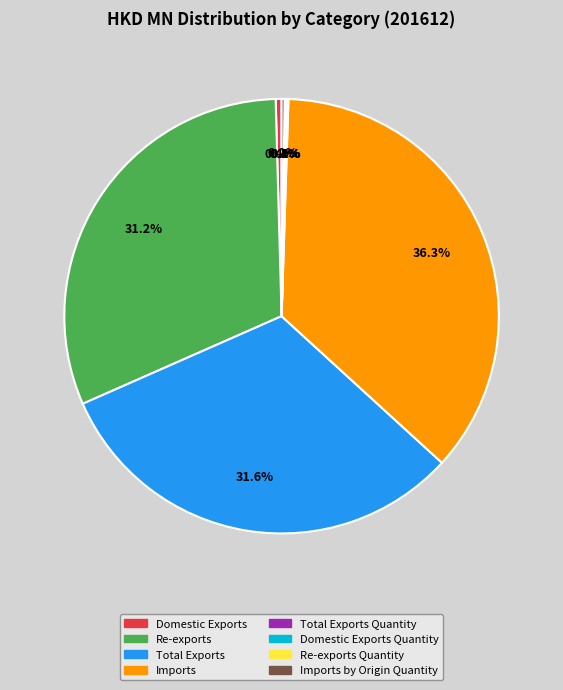

To the nearest percent, what portion does Total Exports represent?

32%